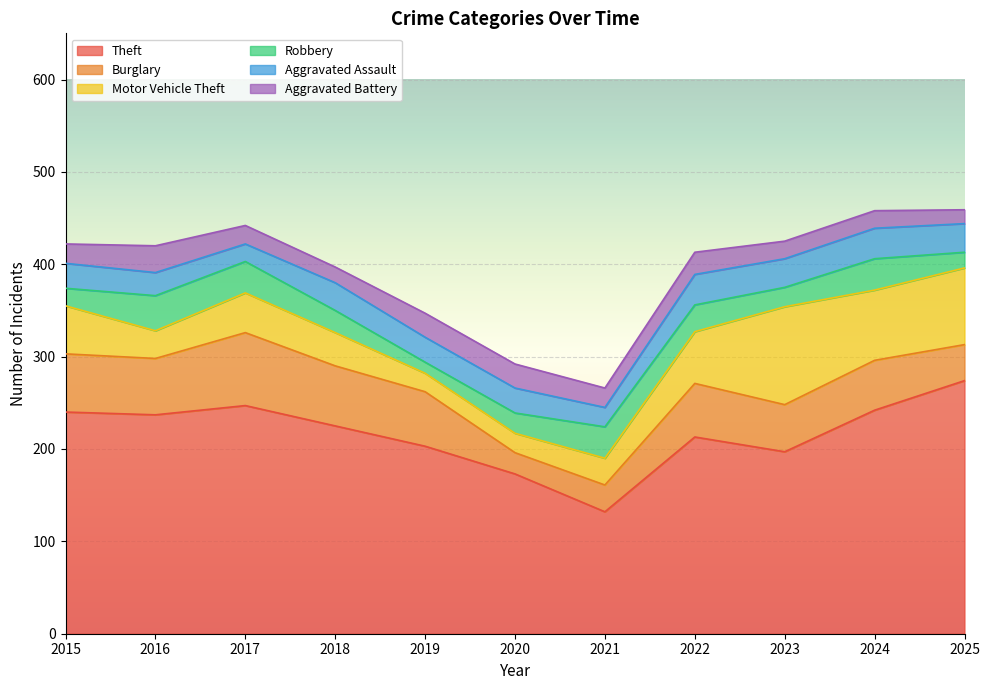

Between 2024 and 2021, which is larger?

2024